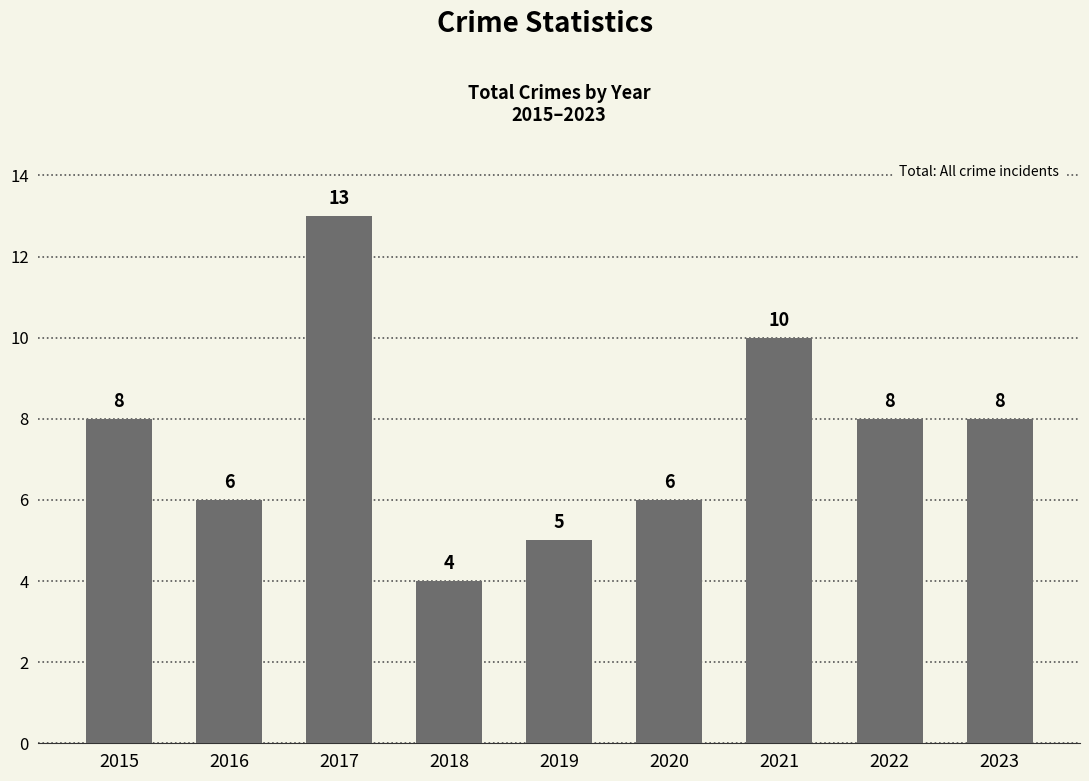

Are the bars horizontal?

No